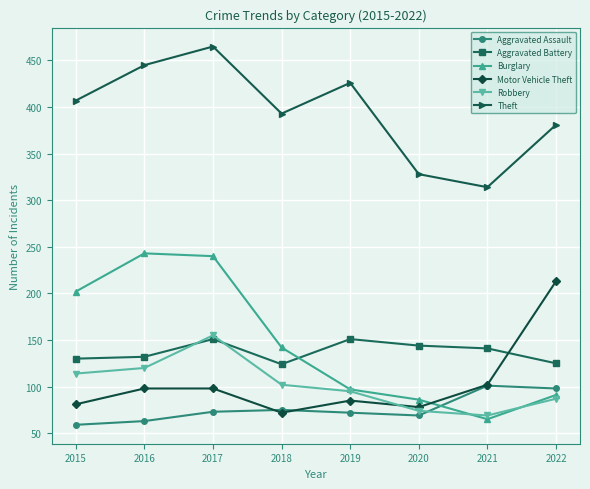

At which category is the sum across all series the highest?

2017